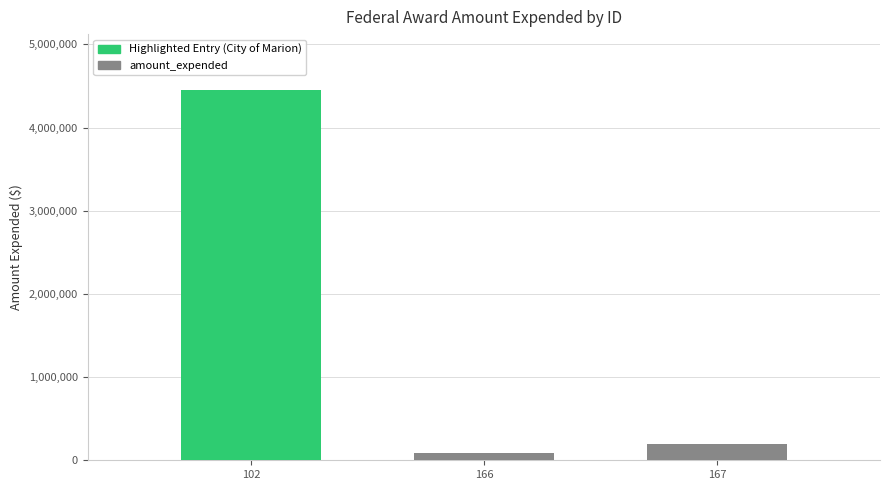

At which category does the chart reach its peak across all series?

102